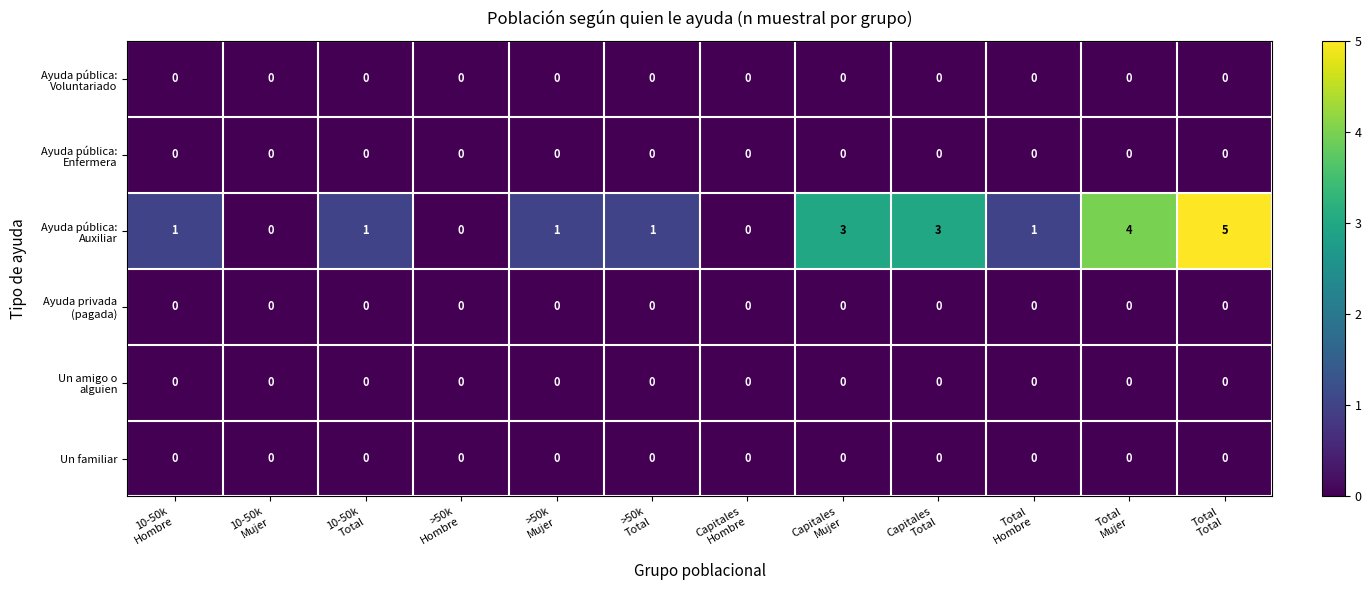

How many data points does each series have?

12